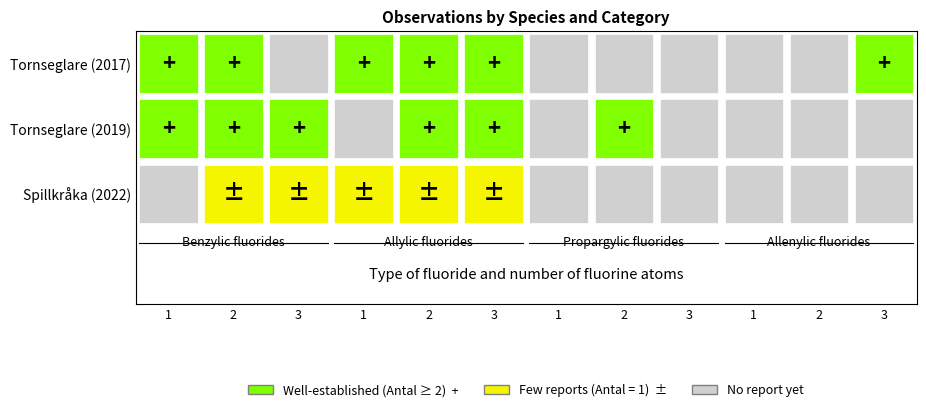

Rank the series at 10 from lowest to highest value.

Tornseglare (2017), Tornseglare (2019), Spillkråka (2022)